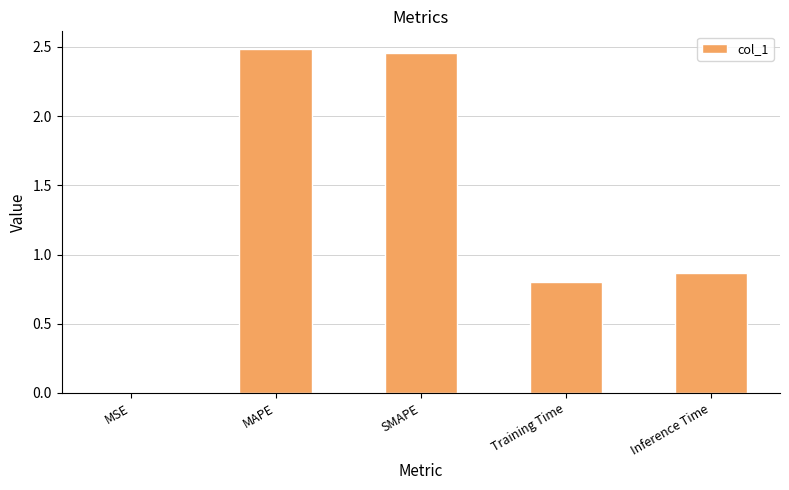

Which has a higher value, MAPE or Inference Time?

MAPE